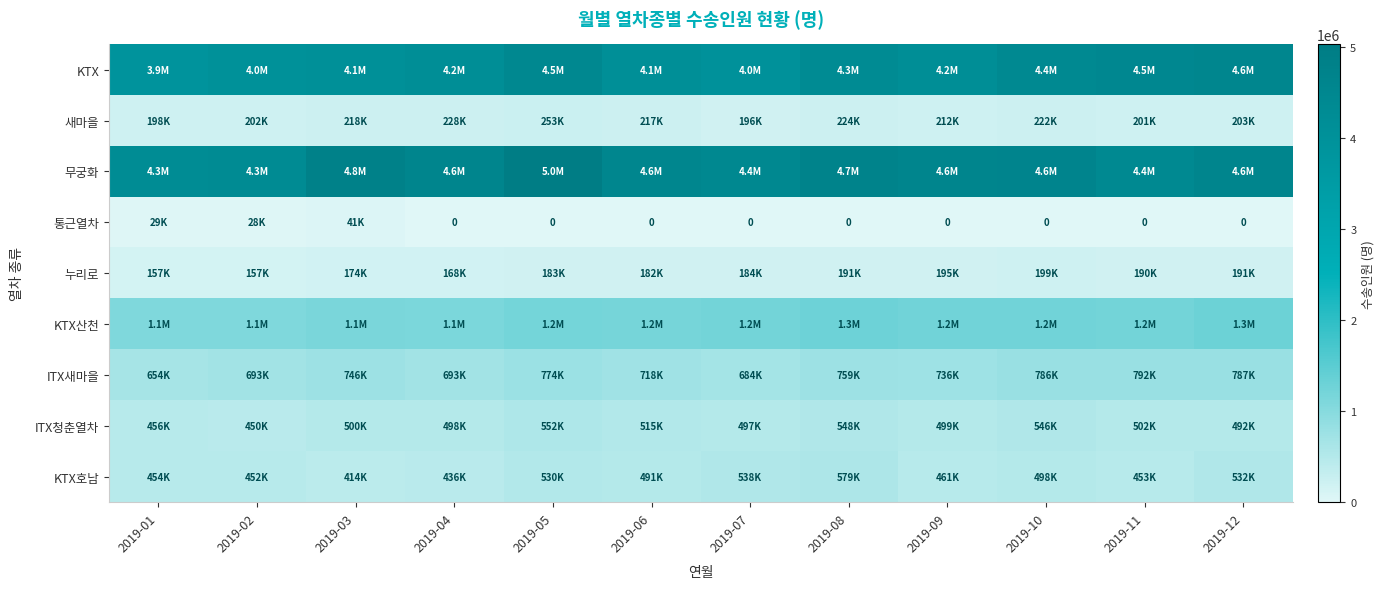

How many categories are shown in the chart?

12